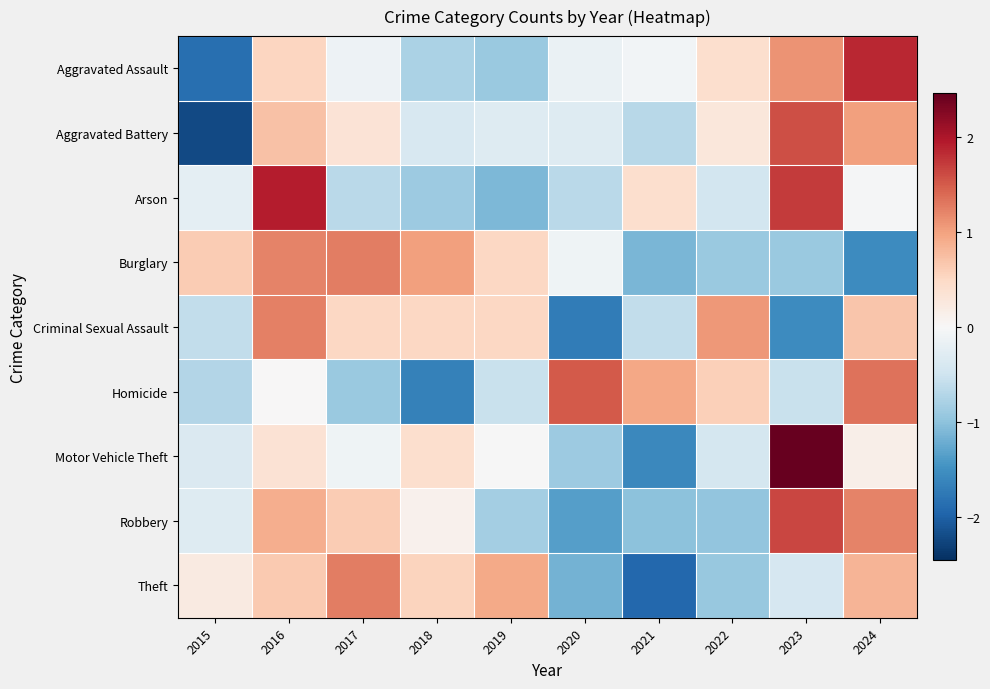

What is the minimum value shown in the chart?

-2.2